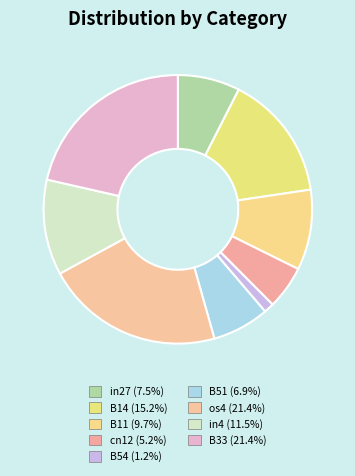

How many slices are in this pie chart?

9